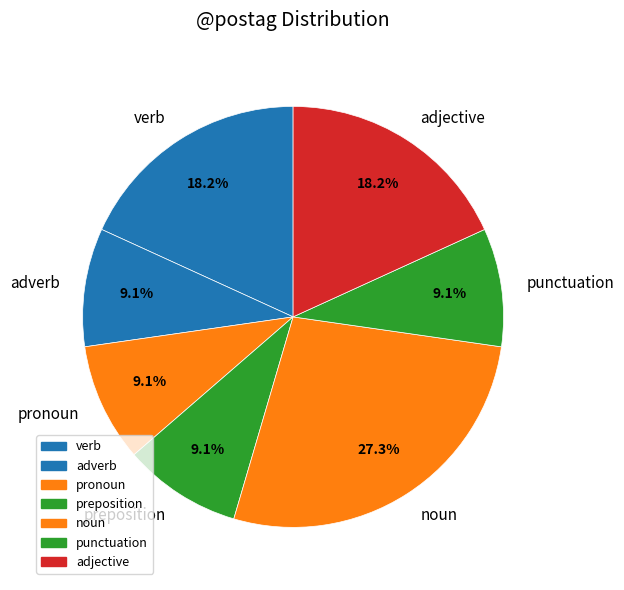

Which category has the biggest portion of the pie?

noun